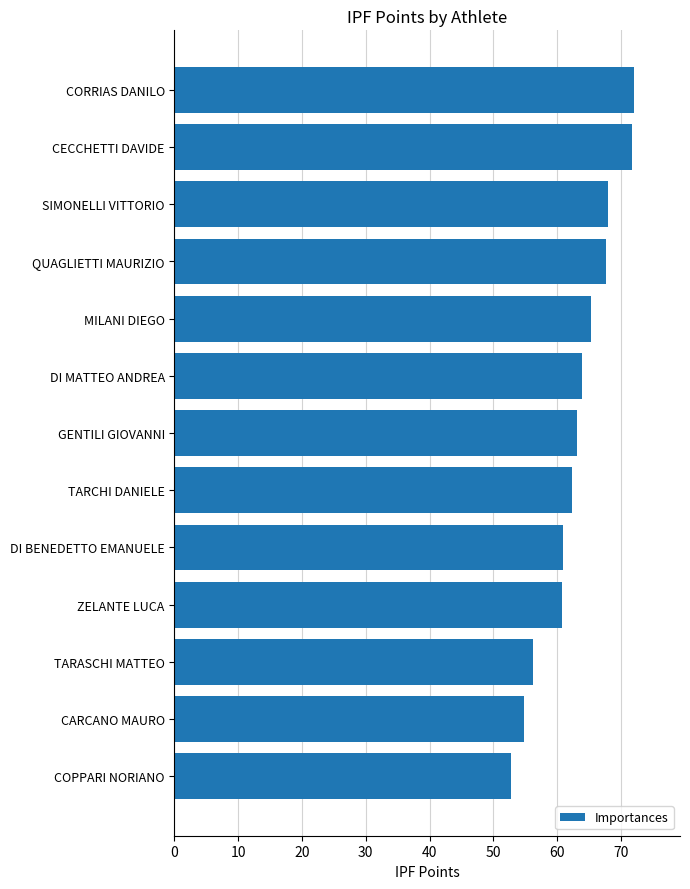

Which label corresponds to the smallest value in the chart?

COPPARI NORIANO